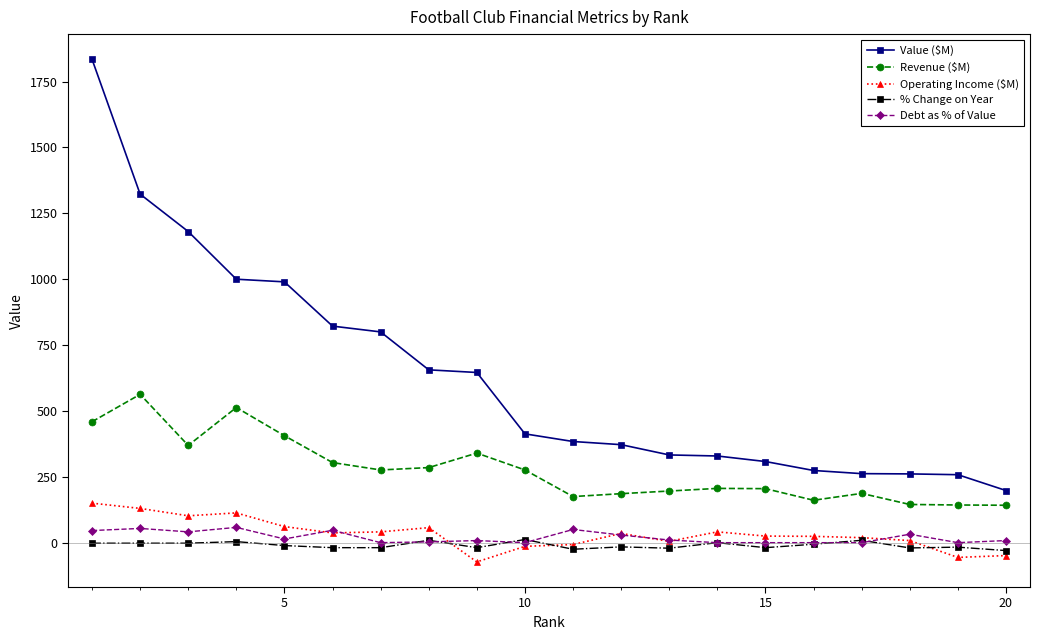

How many data points in Debt as % of Value are less than 10?

10